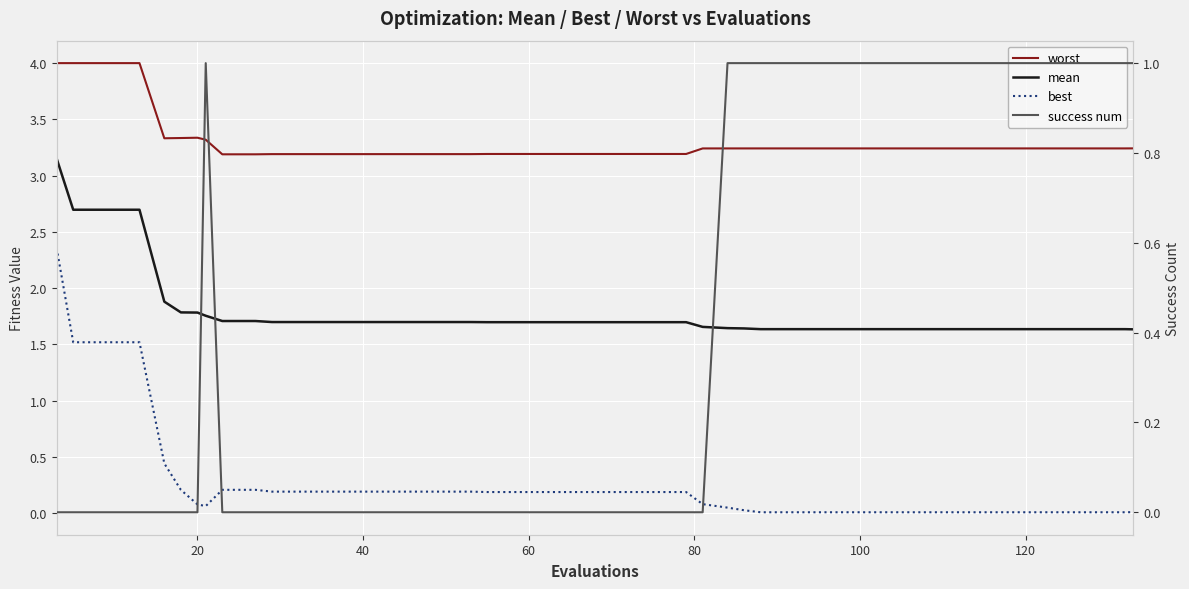

True or false: best has more than 0 interior local peaks.

False